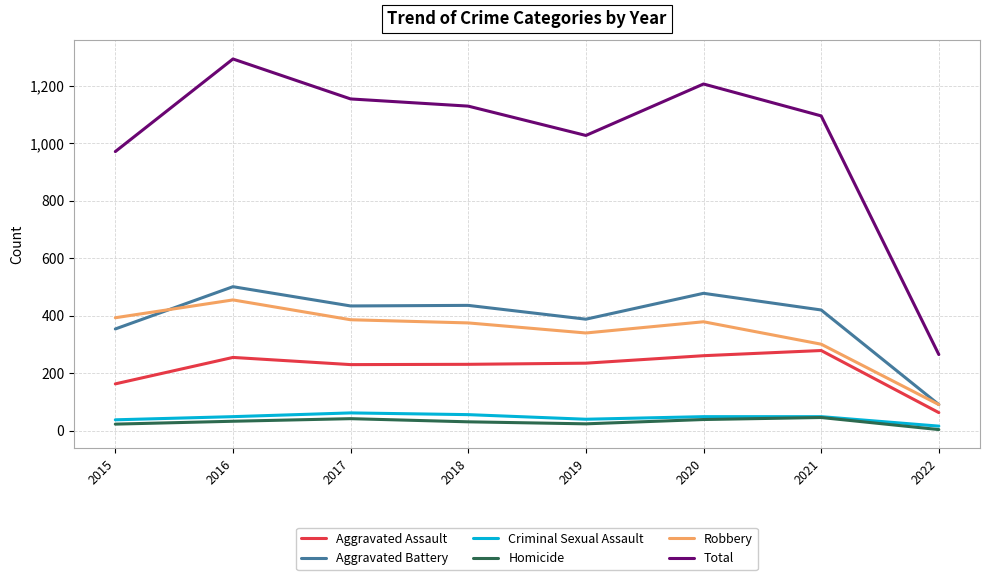

How many lines are shown in the chart?

6